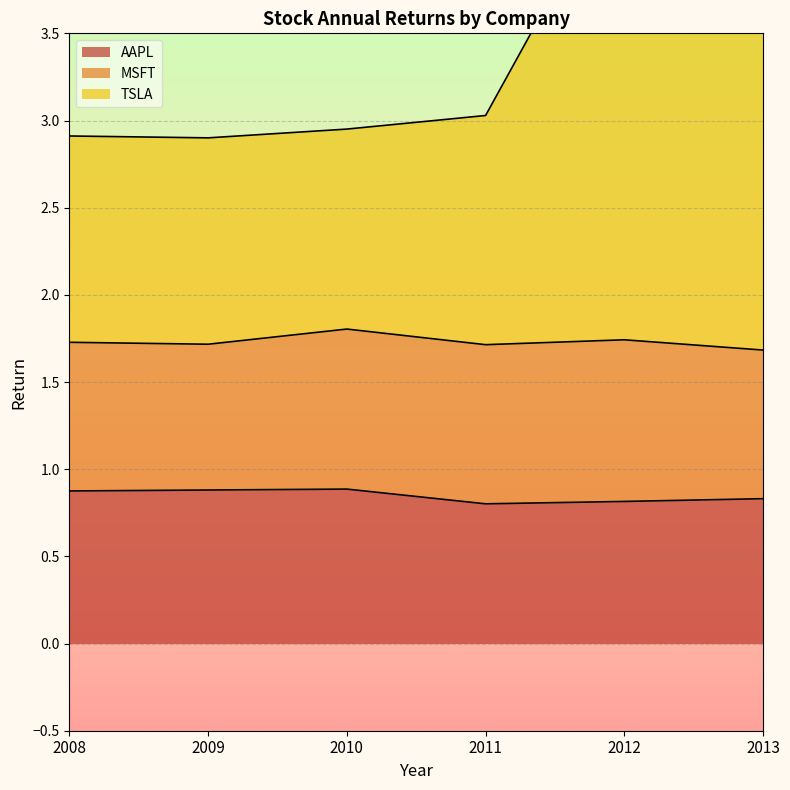

In AAPL, how many points are lower than both neighbors (excluding endpoints)?

1